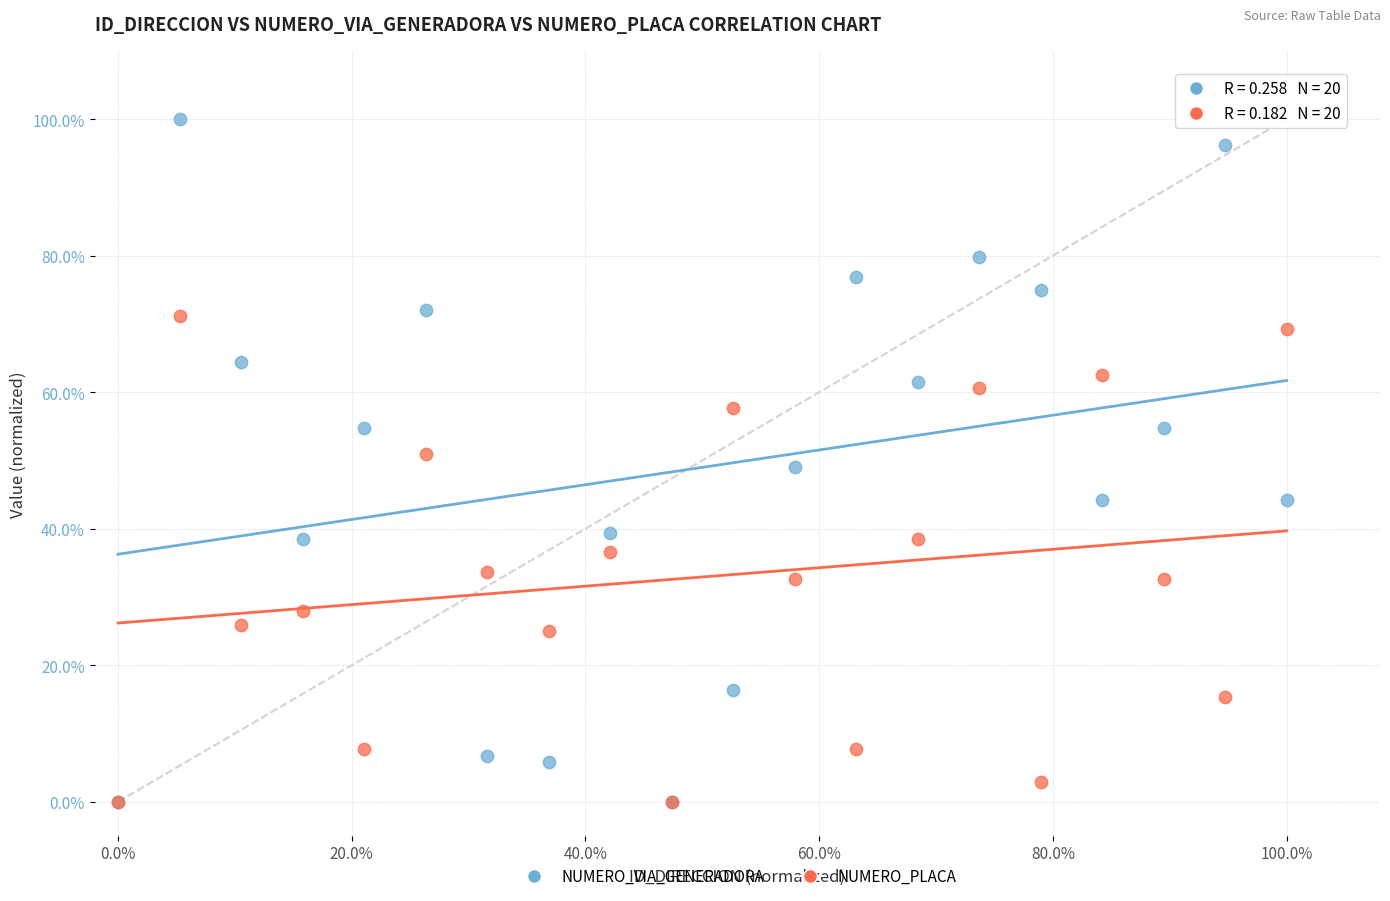

Which series has the largest Y range (max minus min)?

NUMERO_VIA_GENERADORA